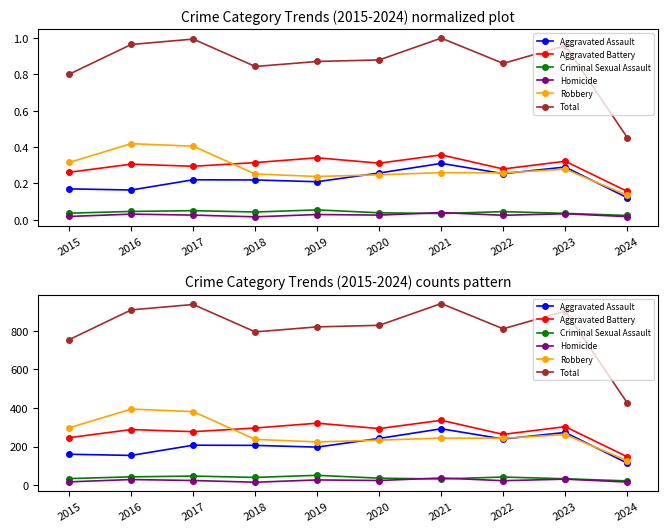

How many data points in Aggravated Battery are less than 293?

5